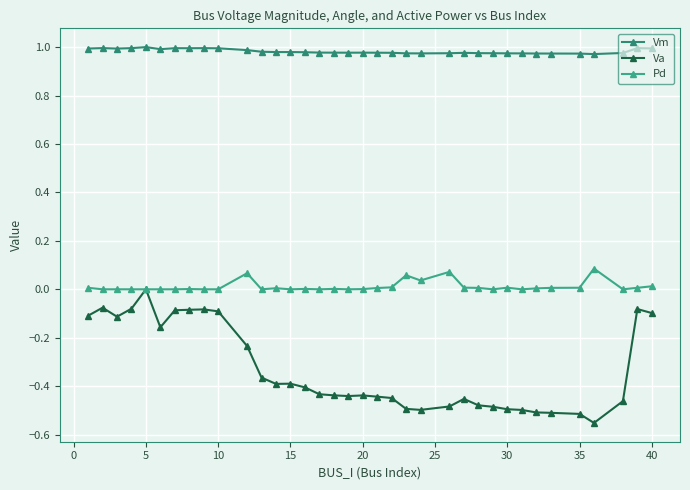

Reading left to right, extract all data points from this chart.

Vm: 1.0	1.0	1.0	1.0	1.0	1.0	1.0	1.0	1.0	1.0	1.0	1.0	1.0	1.0	1.0	1.0	1.0	1.0	1.0	1.0	1.0	1.0	1.0	1.0	1.0	1.0	1.0	1.0	1.0	1.0	1.0	1.0	1.0	1.0	1.0	1.0
Va: -0.1	-0.1	-0.1	-0.1	0.0	-0.2	-0.1	-0.1	-0.1	-0.1	-0.2	-0.4	-0.4	-0.4	-0.4	-0.4	-0.4	-0.4	-0.4	-0.4	-0.4	-0.5	-0.5	-0.5	-0.5	-0.5	-0.5	-0.5	-0.5	-0.5	-0.5	-0.5	-0.6	-0.5	-0.1	-0.1
Pd: 0.0	0.0	0.0	0.0	0.0	0.0	0.0	0.0	0.0	0.0	0.1	0.0	0.0	0.0	0.0	0.0	0.0	0.0	0.0	0.0	0.0	0.1	0.0	0.1	0.0	0.0	0.0	0.0	0.0	0.0	0.0	0.0	0.1	0.0	0.0	0.0